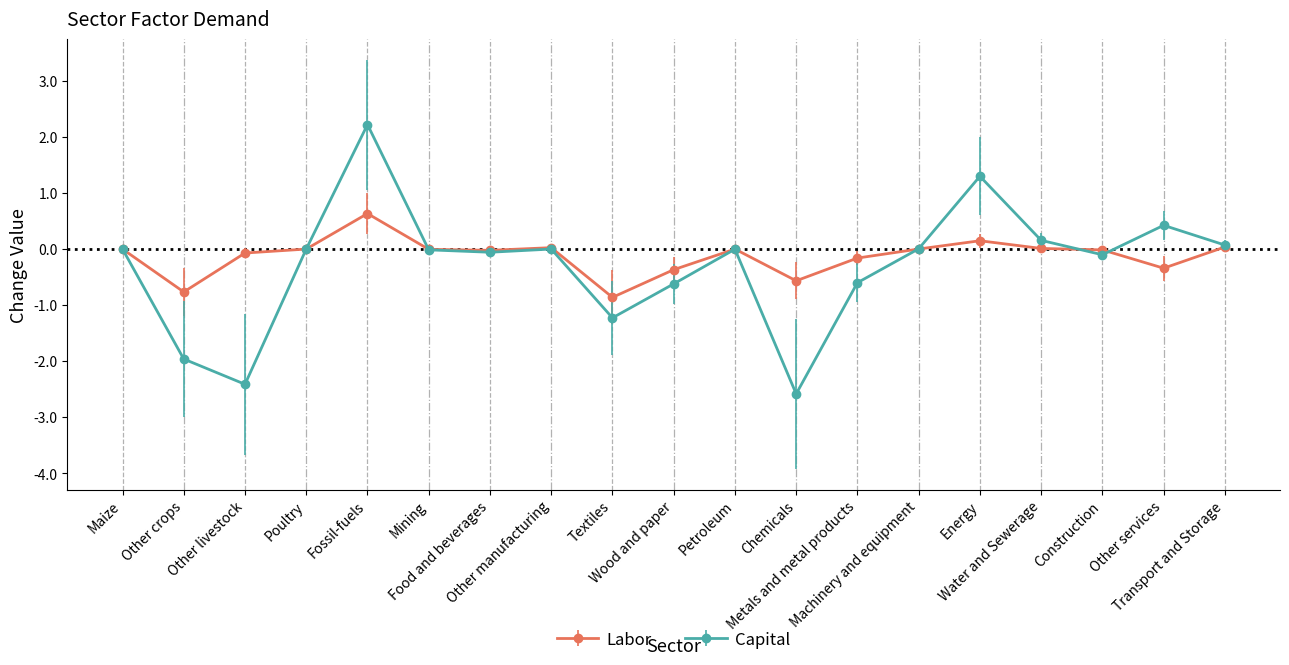

What is the sum of all Capital values?

-5.4